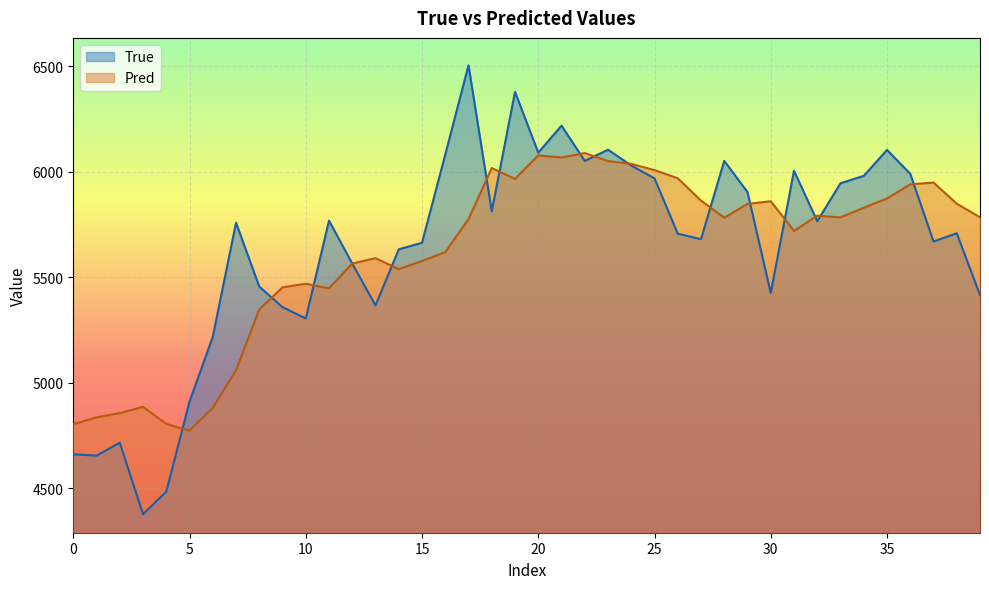

What is the average value of the True series?

5637.6